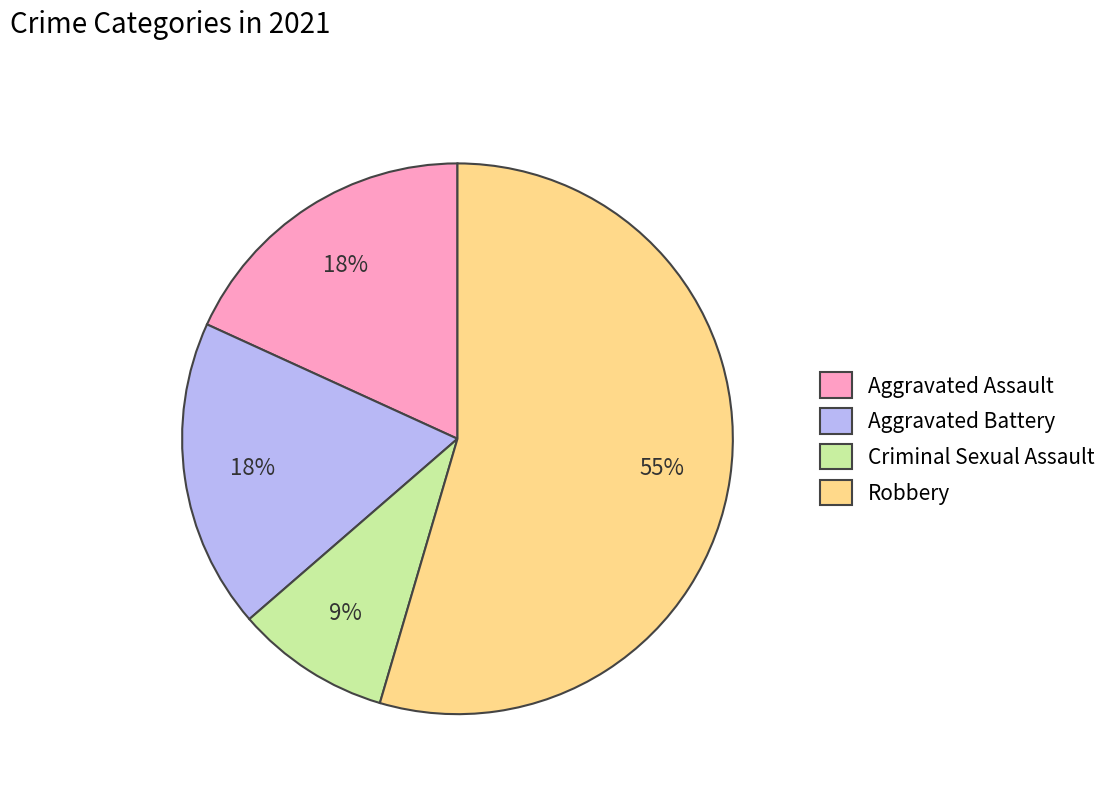

To the nearest percent, what is the combined percentage of Aggravated Assault and Aggravated Battery?

36%